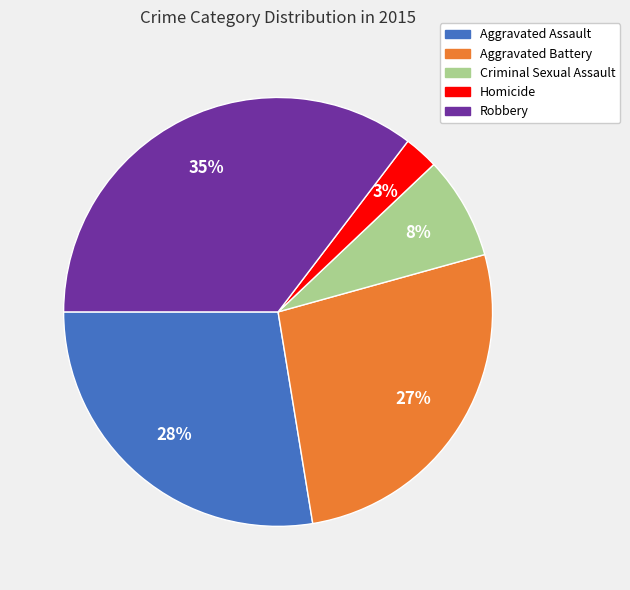

Is there any slice that represents more than half of the pie?

No